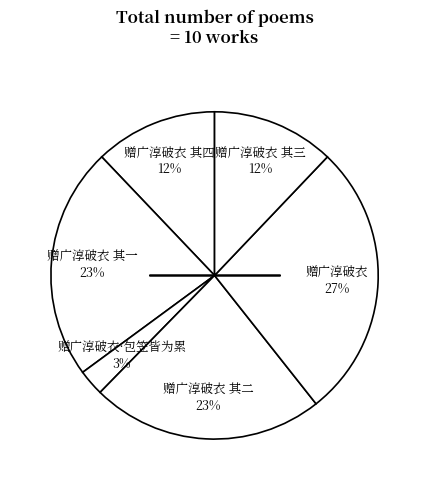

Does any single category account for the majority?

No